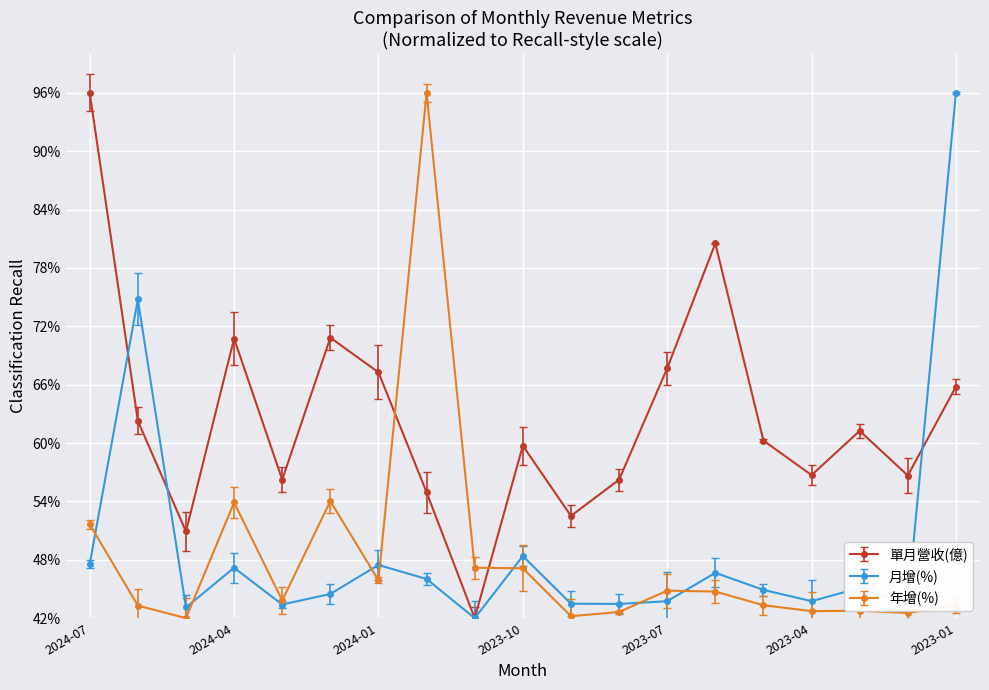

What is the maximum value for 年增(%)?

96.0